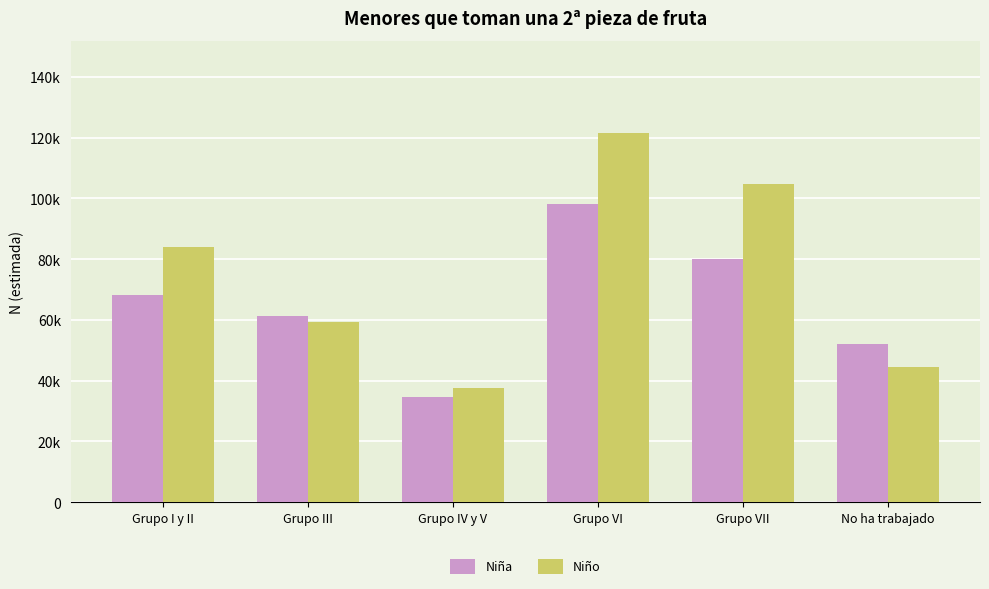

What are all the series names shown in the legend?

Niña, Niño